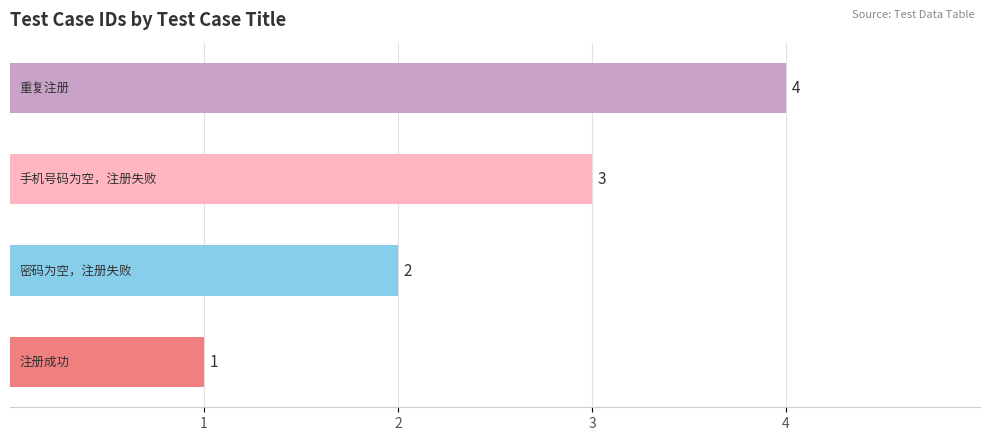

What is the difference between the maximum and minimum values?

3